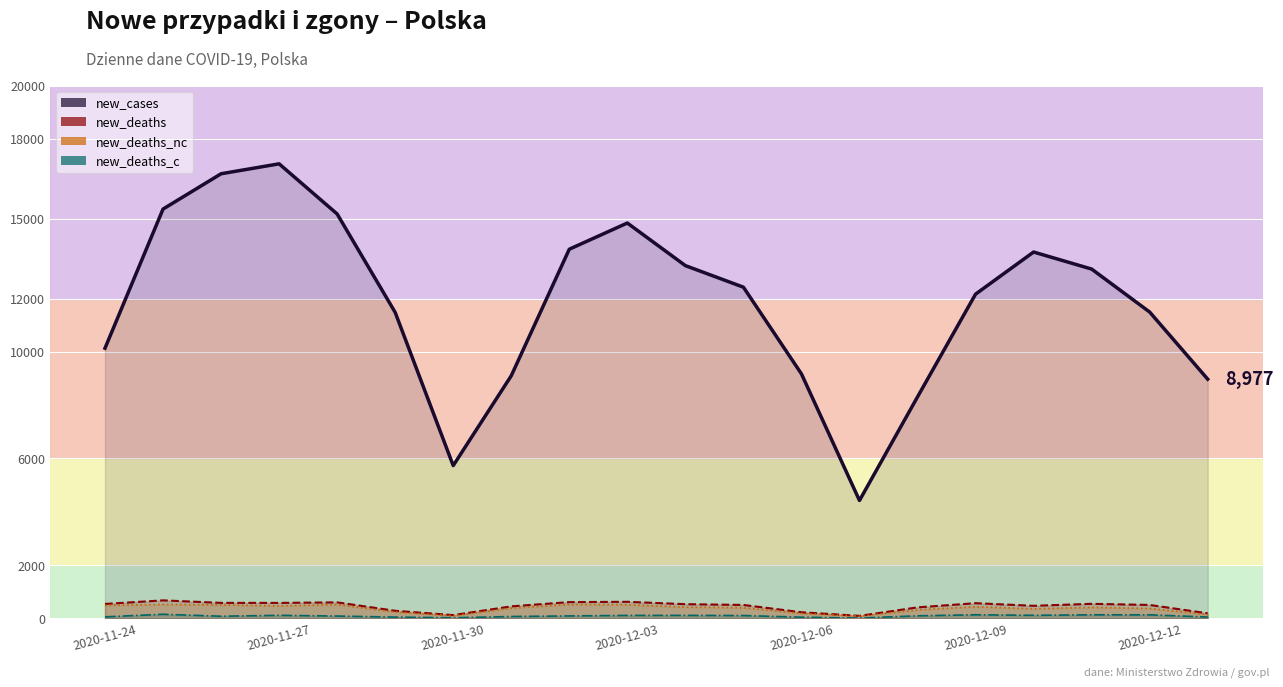

Which series has the largest range (max minus min)?

new_cases_line